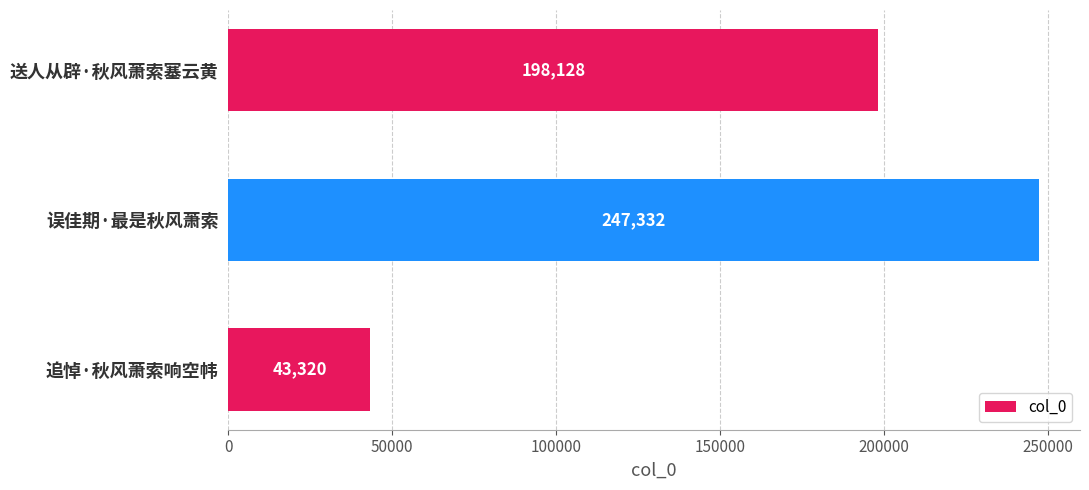

The value at 误佳期·最是秋风萧索 is 247332. True or false?

True